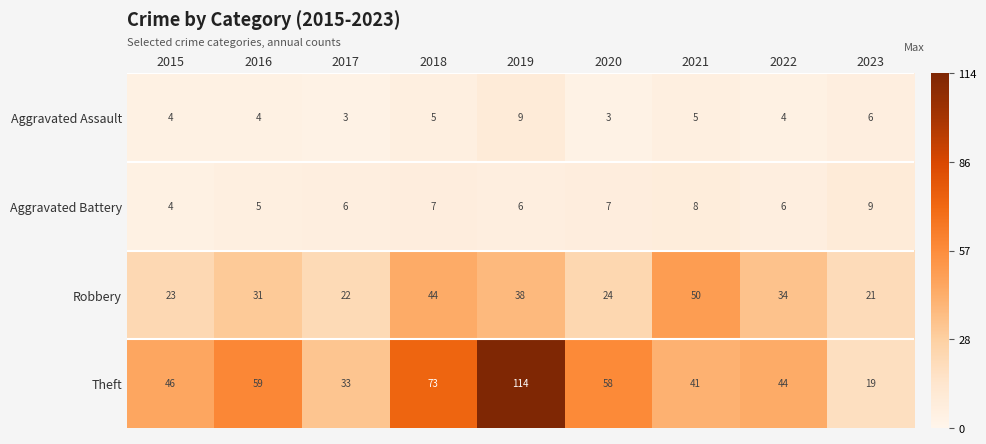

What is the total value across all series at 2022?

88